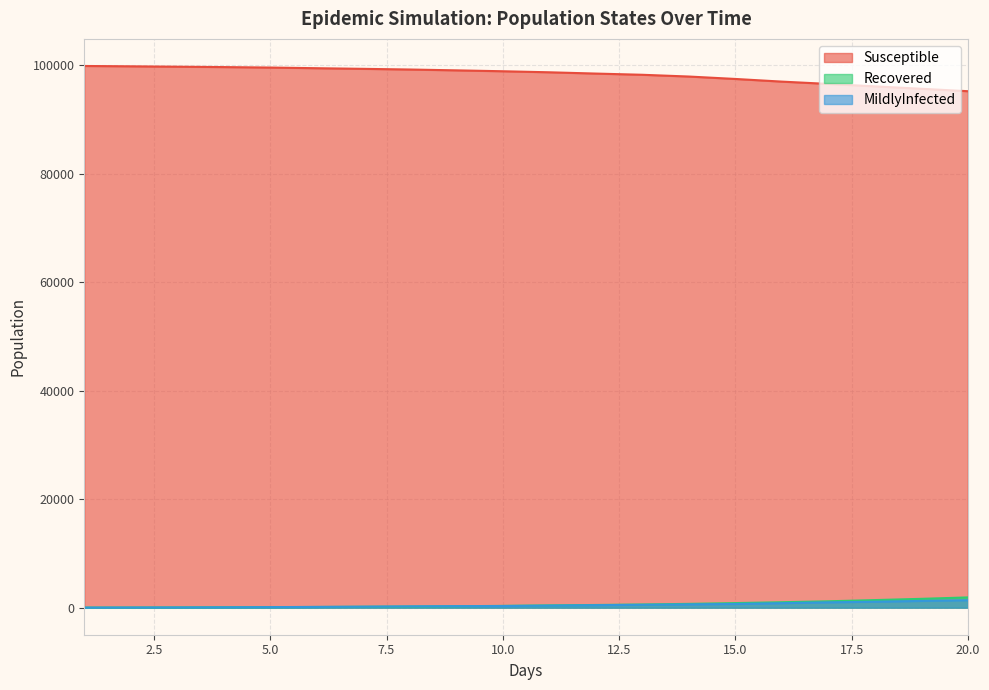

What is the difference between the second highest and second lowest values in the Recovered series?

1601